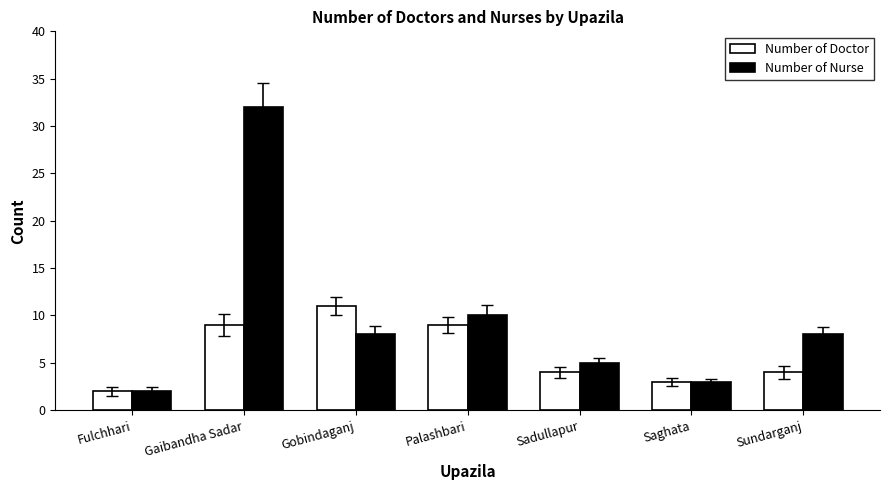

What is the spread (max minus min) of values at Sundarganj?

4